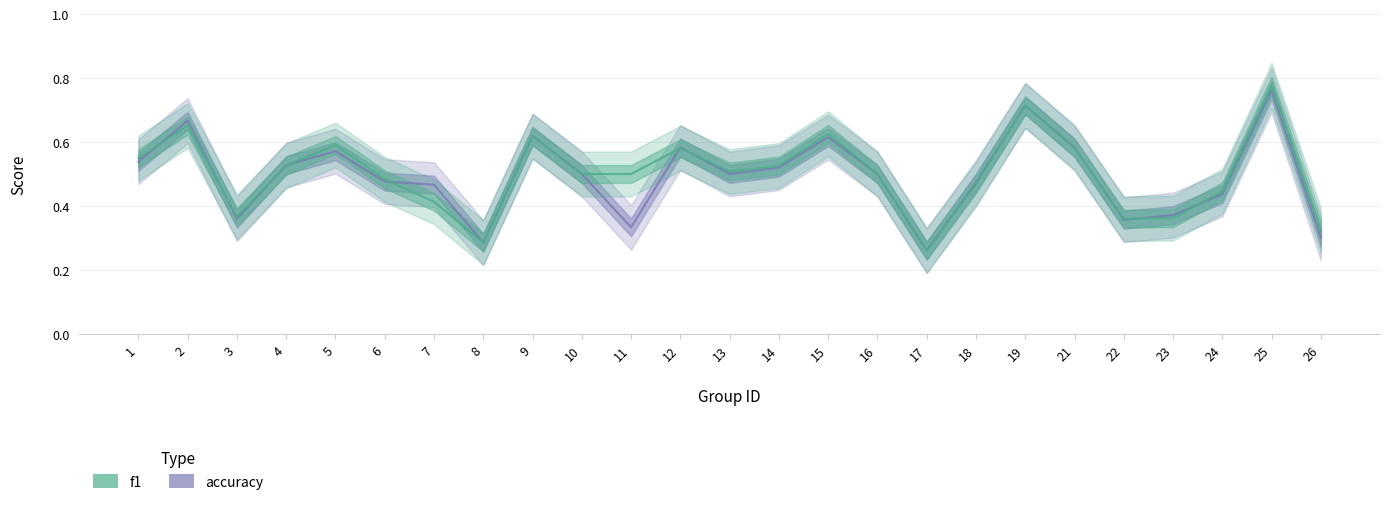

True or false: f1 has more than 2 interior local peaks.

True